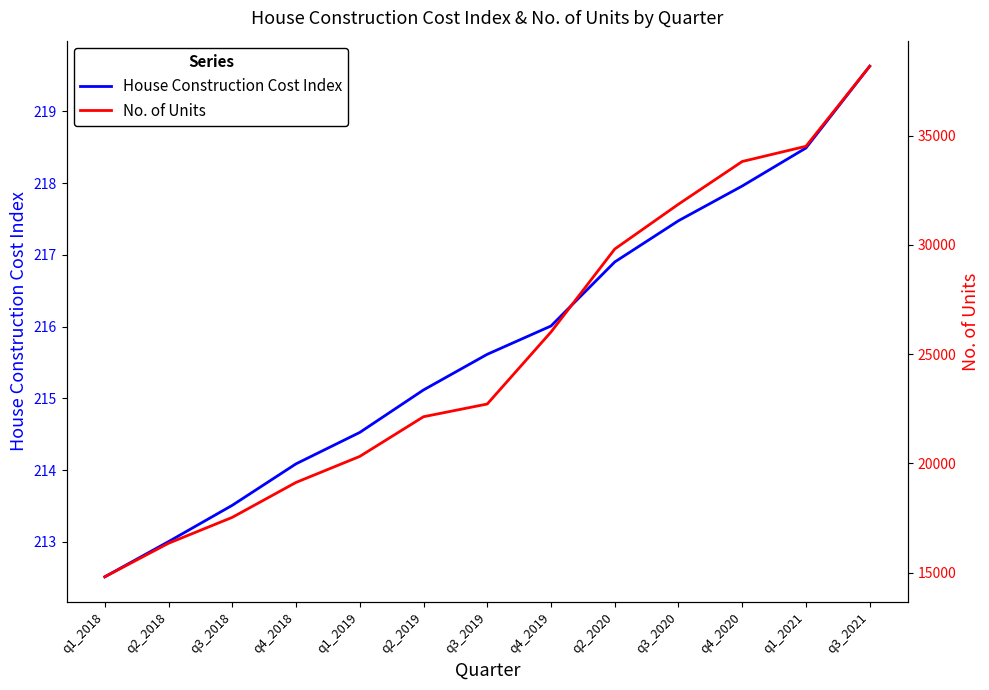

Does the chart display data point markers on the line(s)?

No